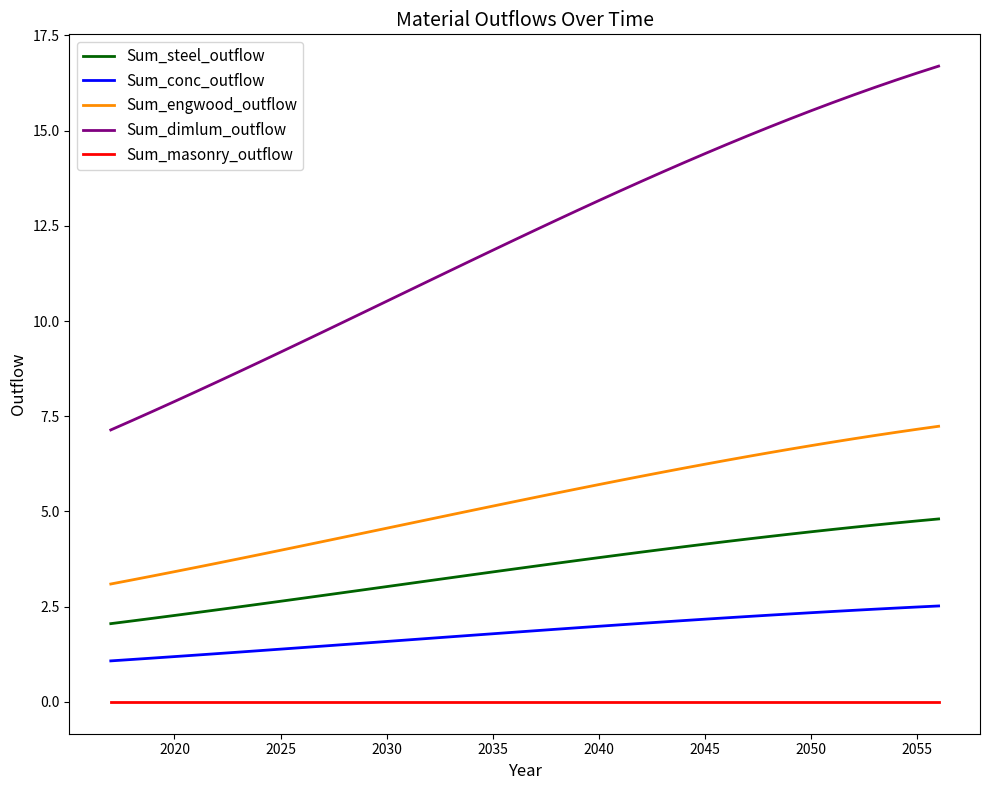

How many lines are shown in the chart?

5